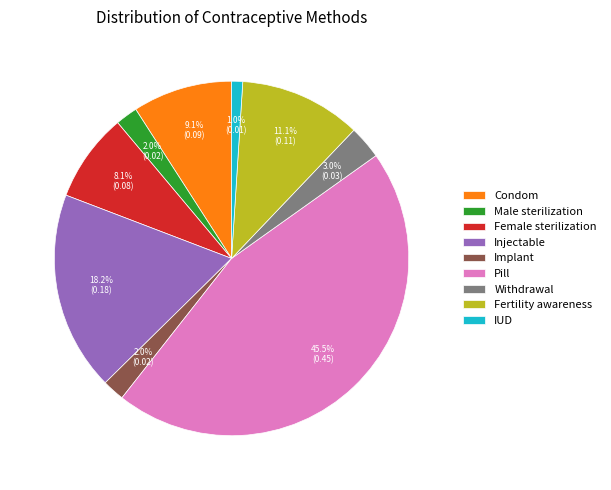

Is there any slice that represents more than half of the pie?

No